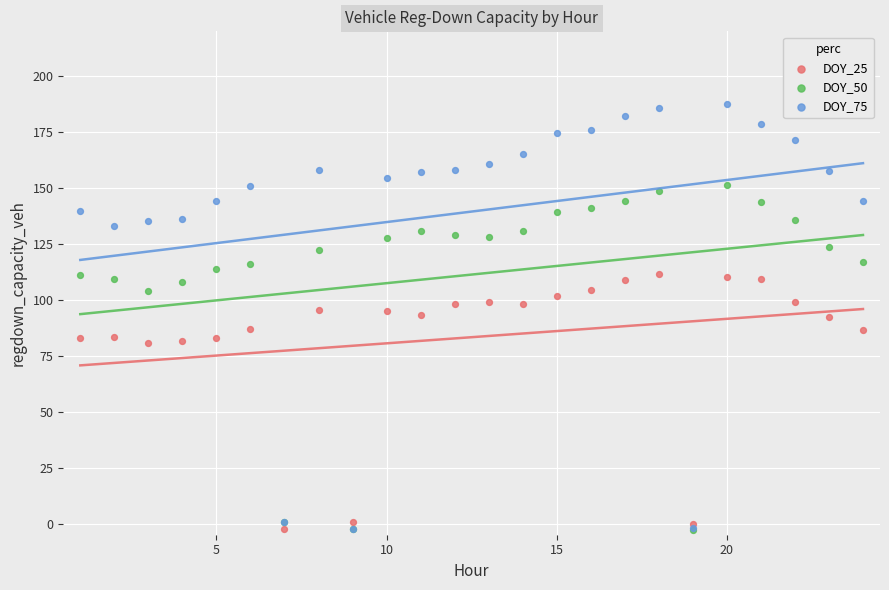

What are all the series names shown in the legend?

DOY_25, DOY_50, DOY_75